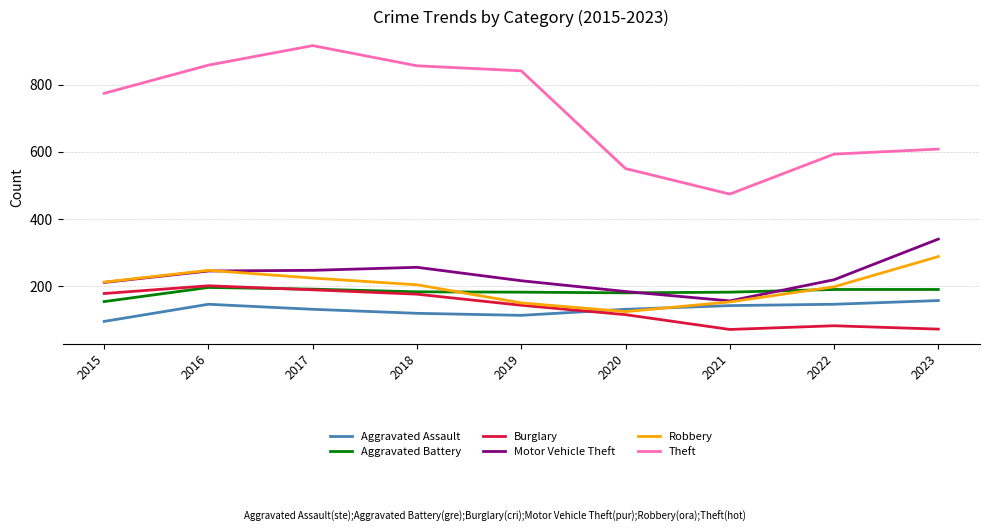

What is the lowest value of the Aggravated Battery series?

154